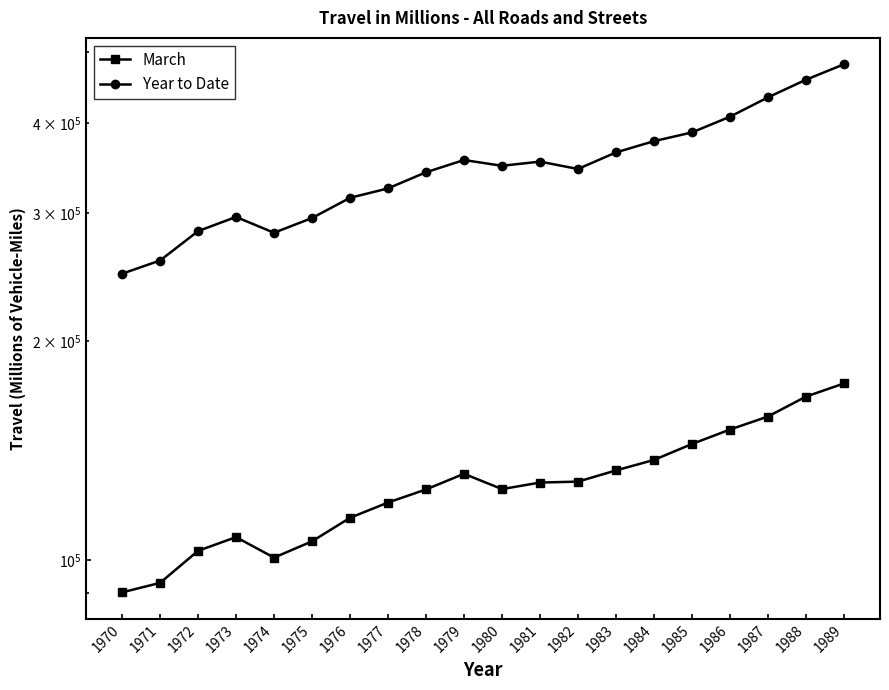

Which series has the largest total across all categories?

Year to Date